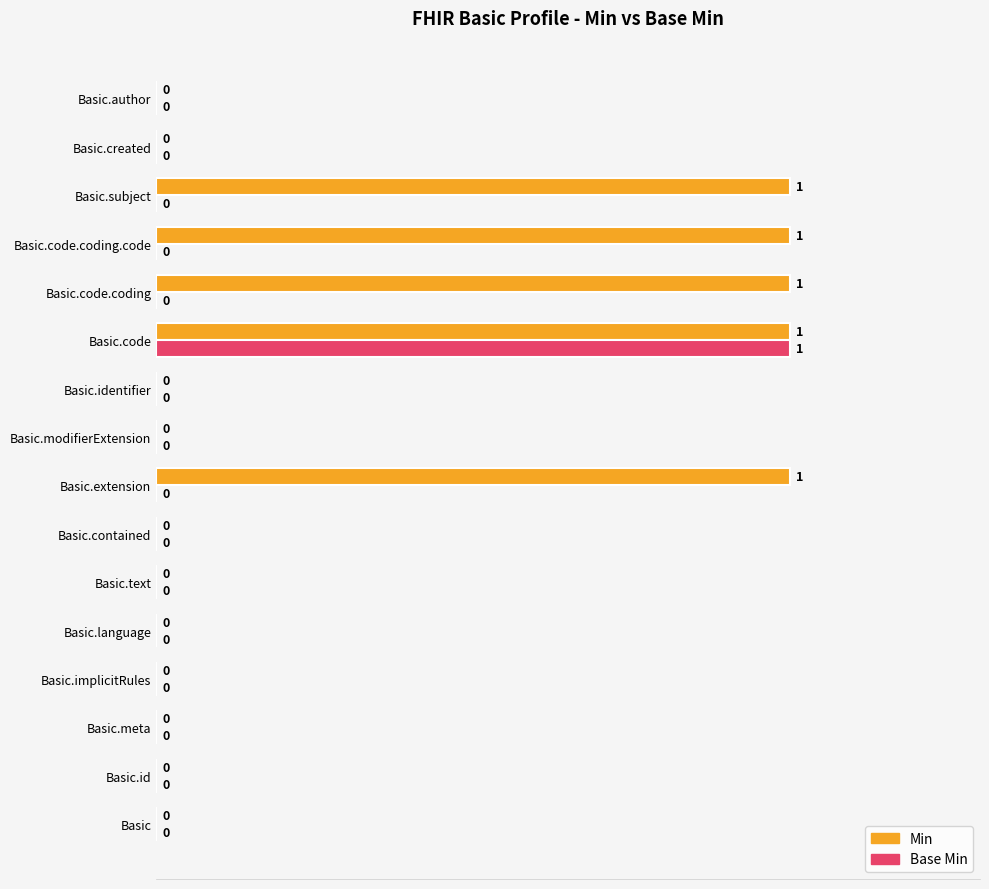

How many series are shown in this chart?

2